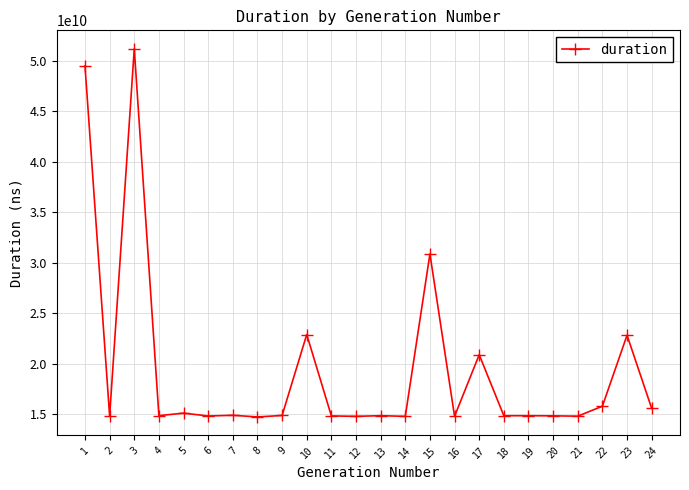

What is the average value?

19449363929